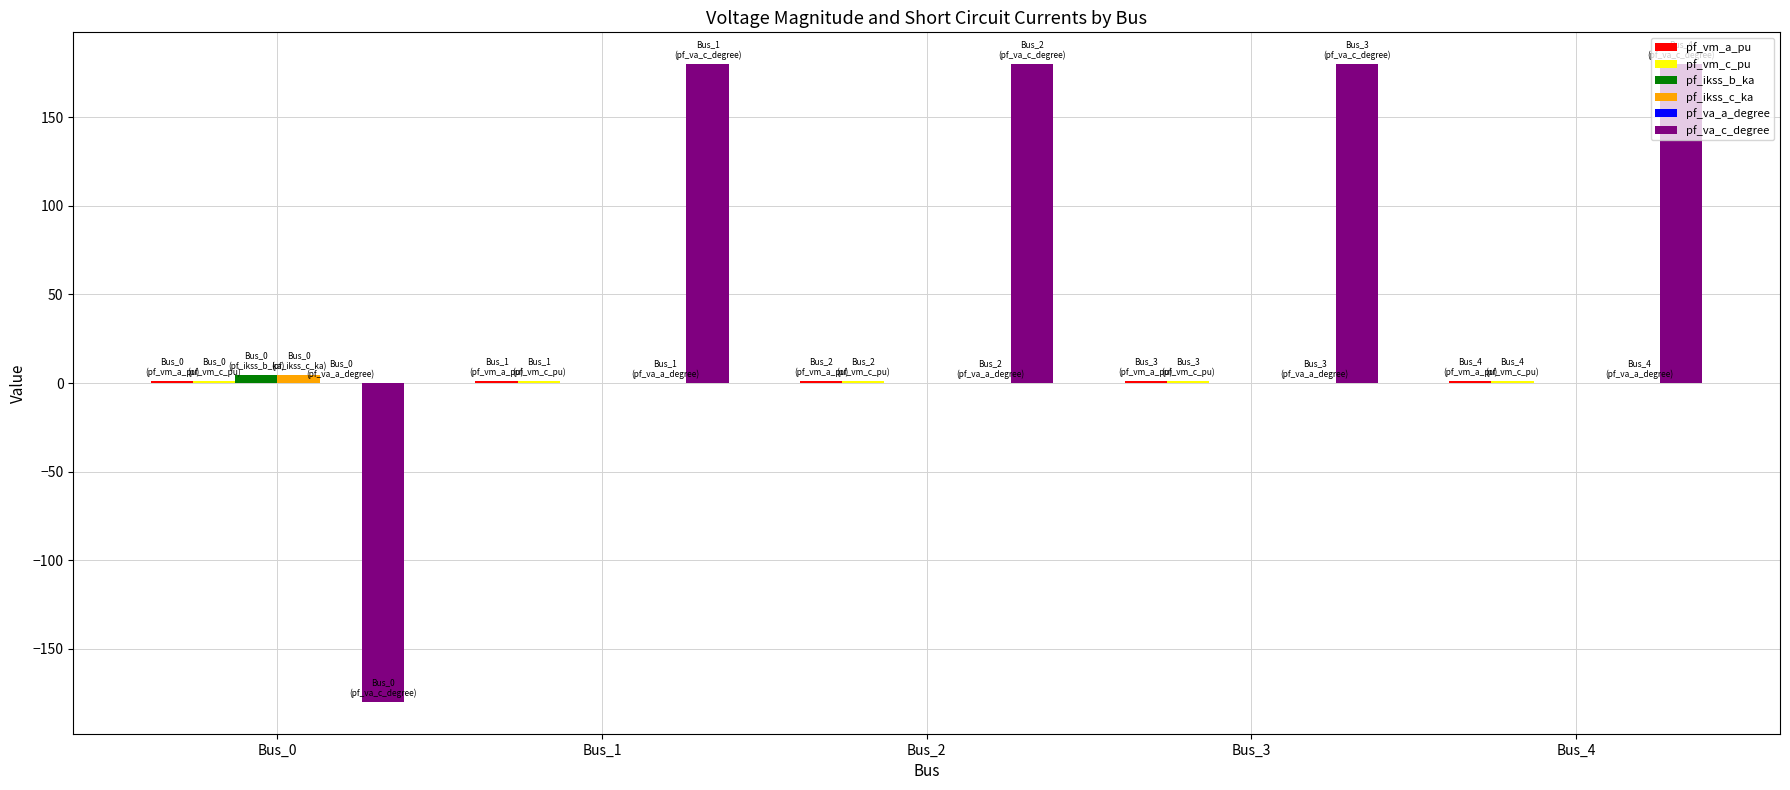

Which series has the largest total across all categories?

pf_va_c_degree